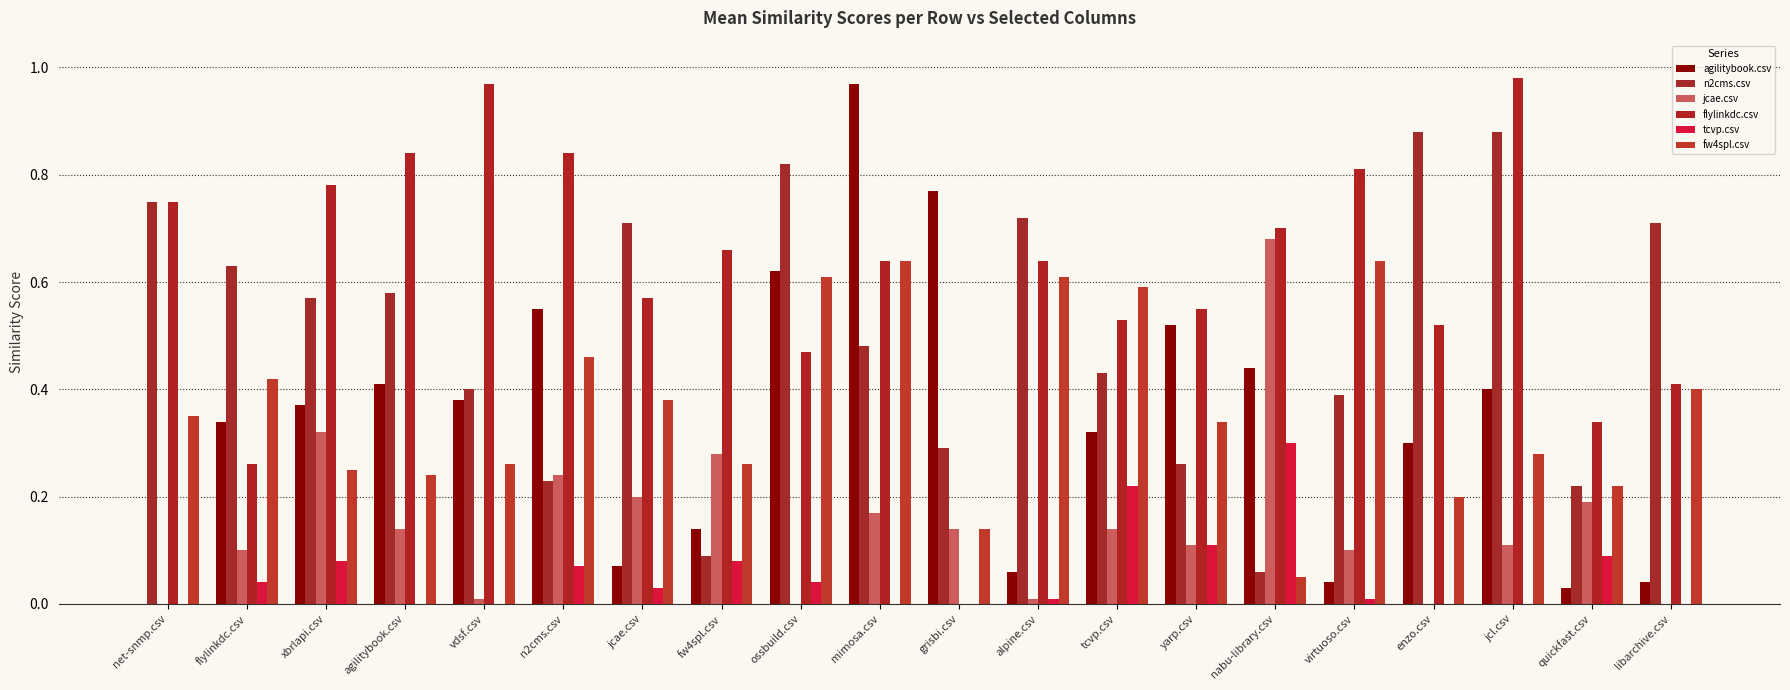

What is the difference between the highest and lowest values at enzo.csv?

0.9